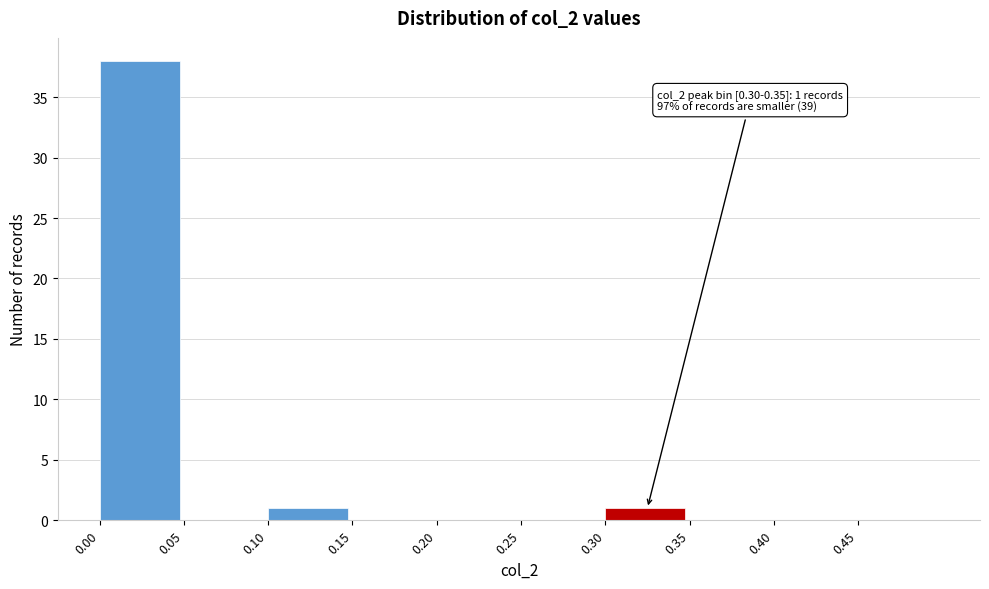

Over which range of the x-axis is the bar tallest?

0.00 to 0.05